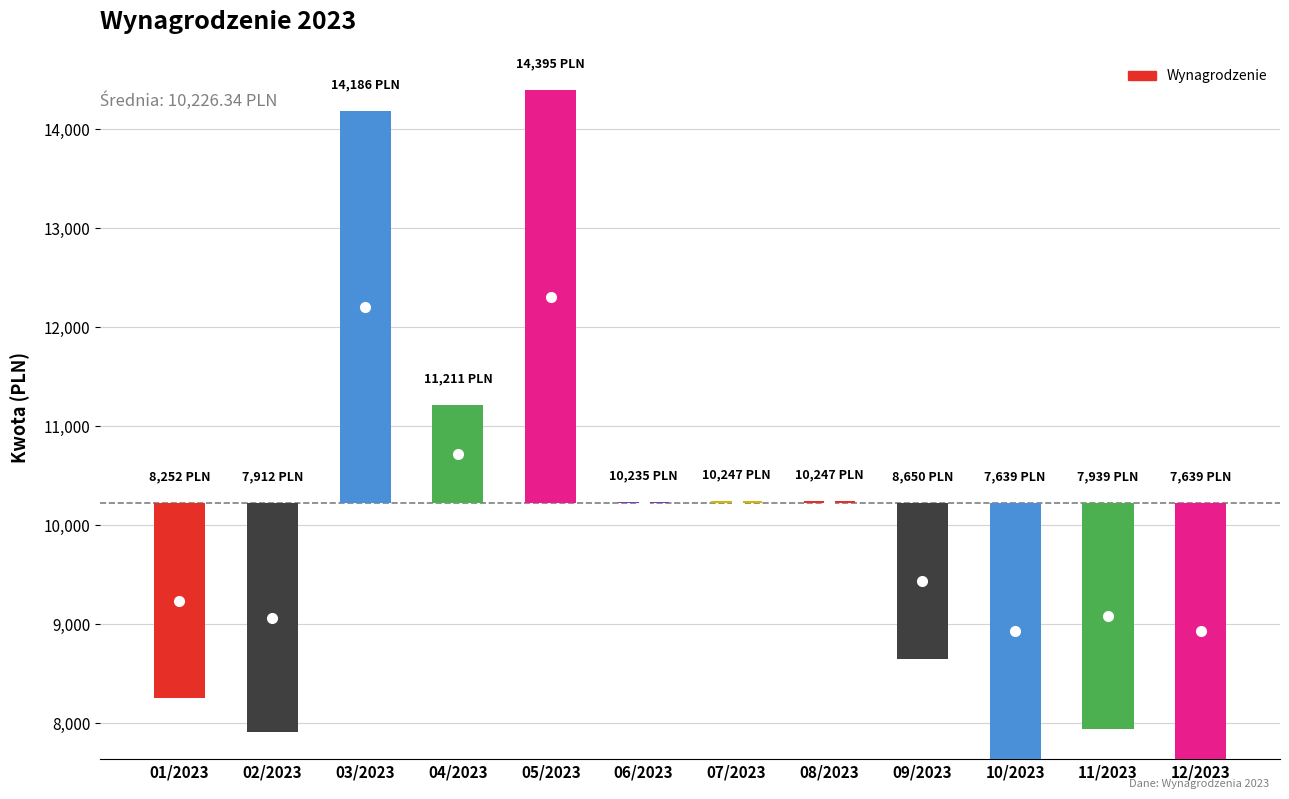

The chart shows a value of 8649.5 at 09/2023. True or false?

True